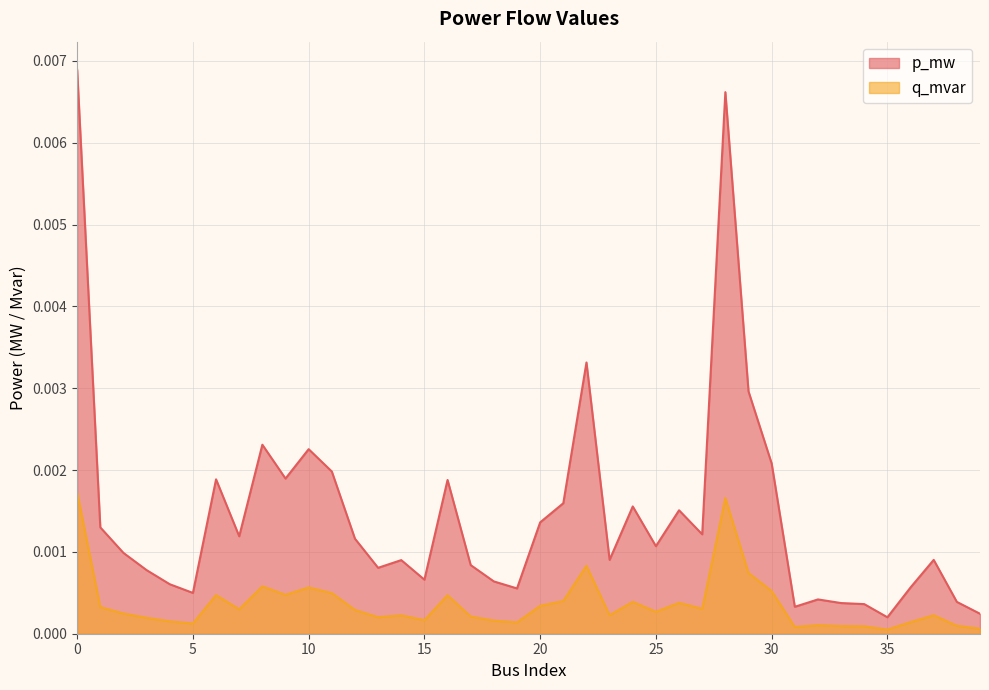

List the series in order of their overall mean, highest first.

p_mw, q_mvar